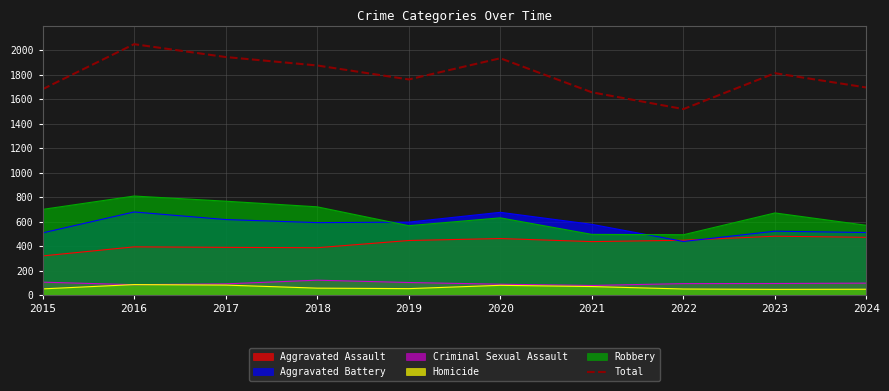

What is the spread (max minus min) of values at 2020?

1854